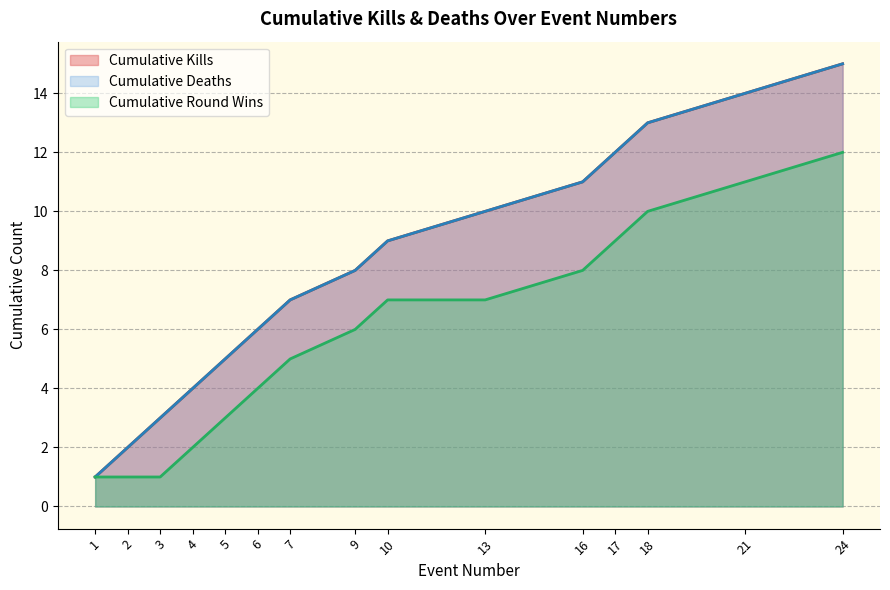

Does the chart have visible grid lines?

Yes